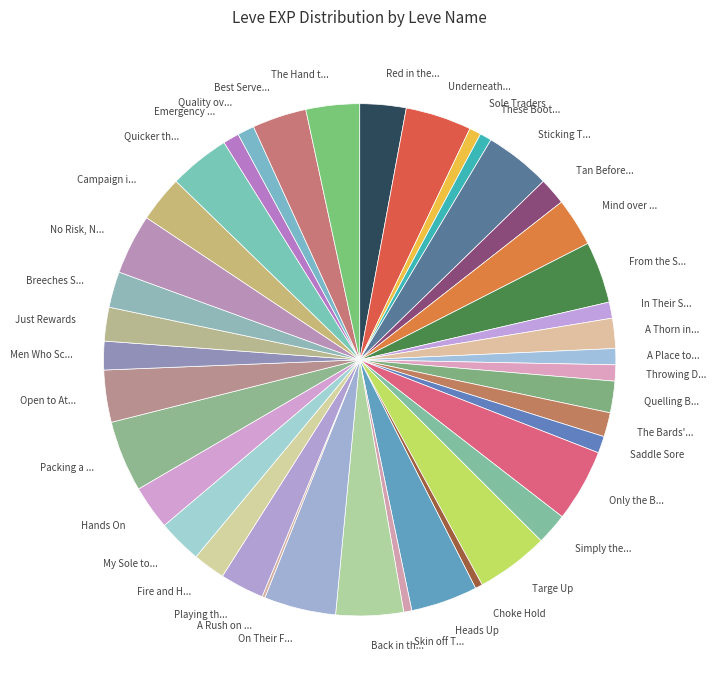

Does any single category account for the majority?

No